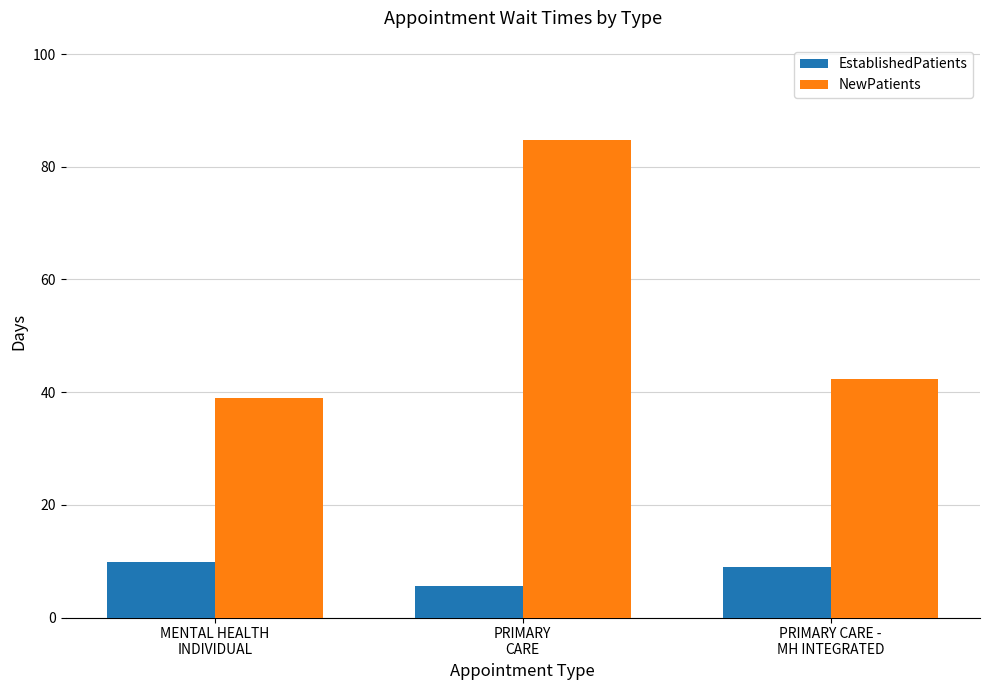

The NewPatients series shows 56.0 at MENTAL HEALTH
INDIVIDUAL. True or false?

False